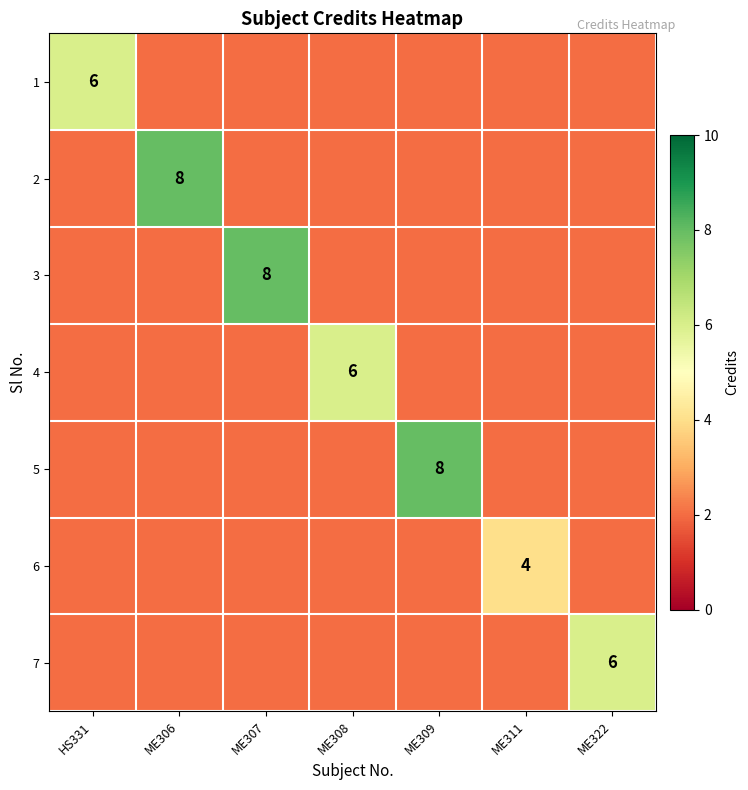

The value of 7 at ME322 is 6. True or false?

True